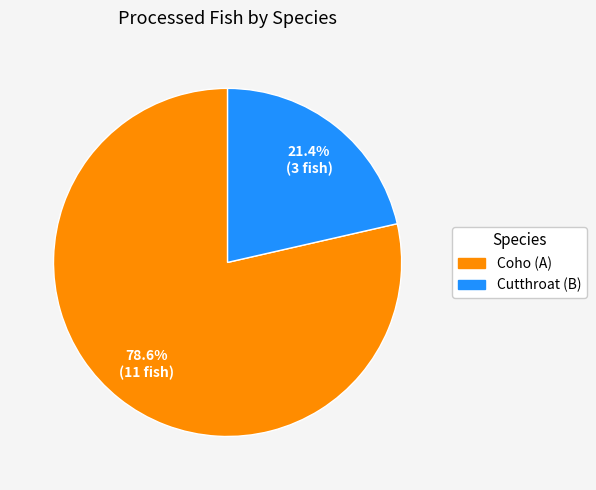

Between Cutthroat (B) and Coho (A), which is larger?

Coho (A)